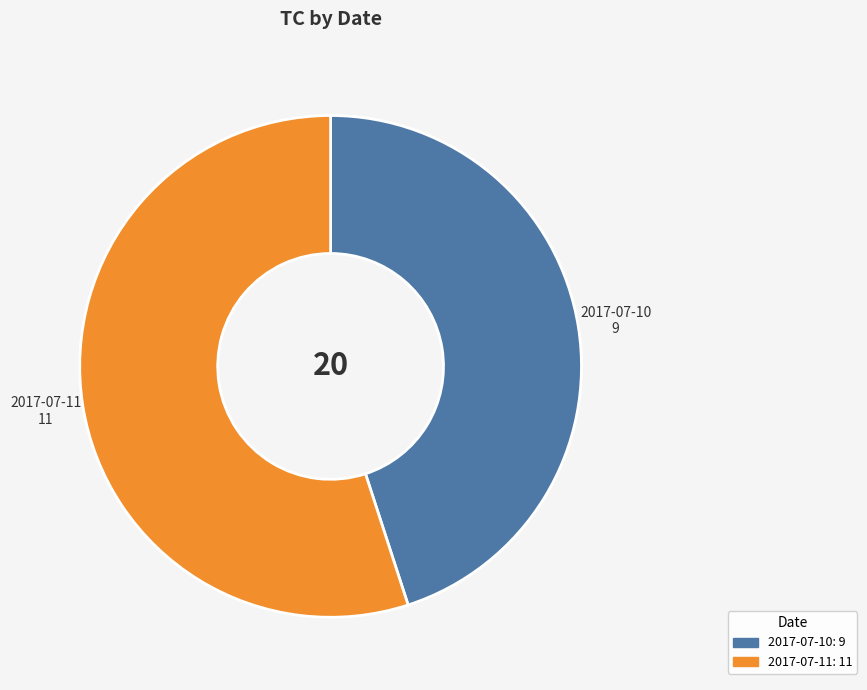

What is the ratio of the value at 2017-07-10 to the value at 2017-07-11?

0.8